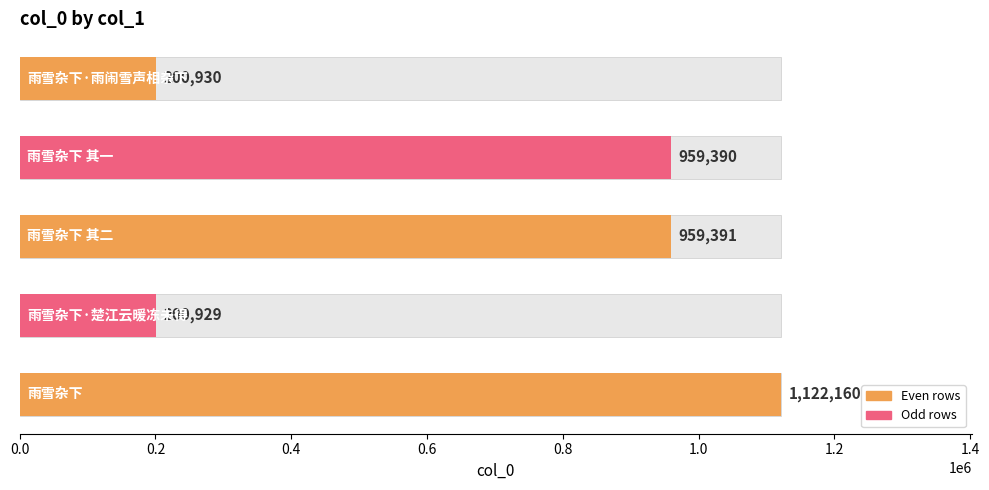

Count the number of values greater than 959390.

2